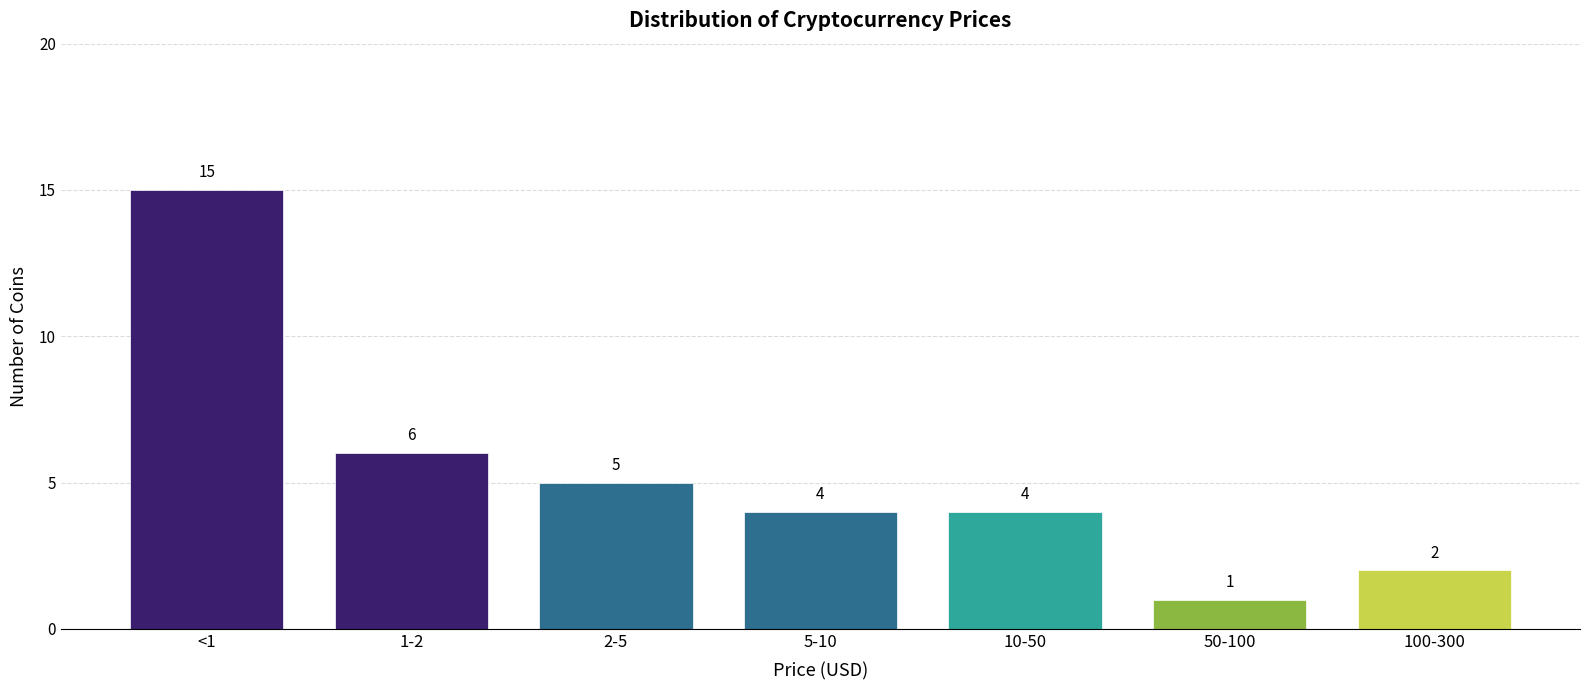

Reading right to left, transcribe all the data shown in this chart.

100-300=2	50-100=1	10-50=4	5-10=4	2-5=5	1-2=6	<1=15